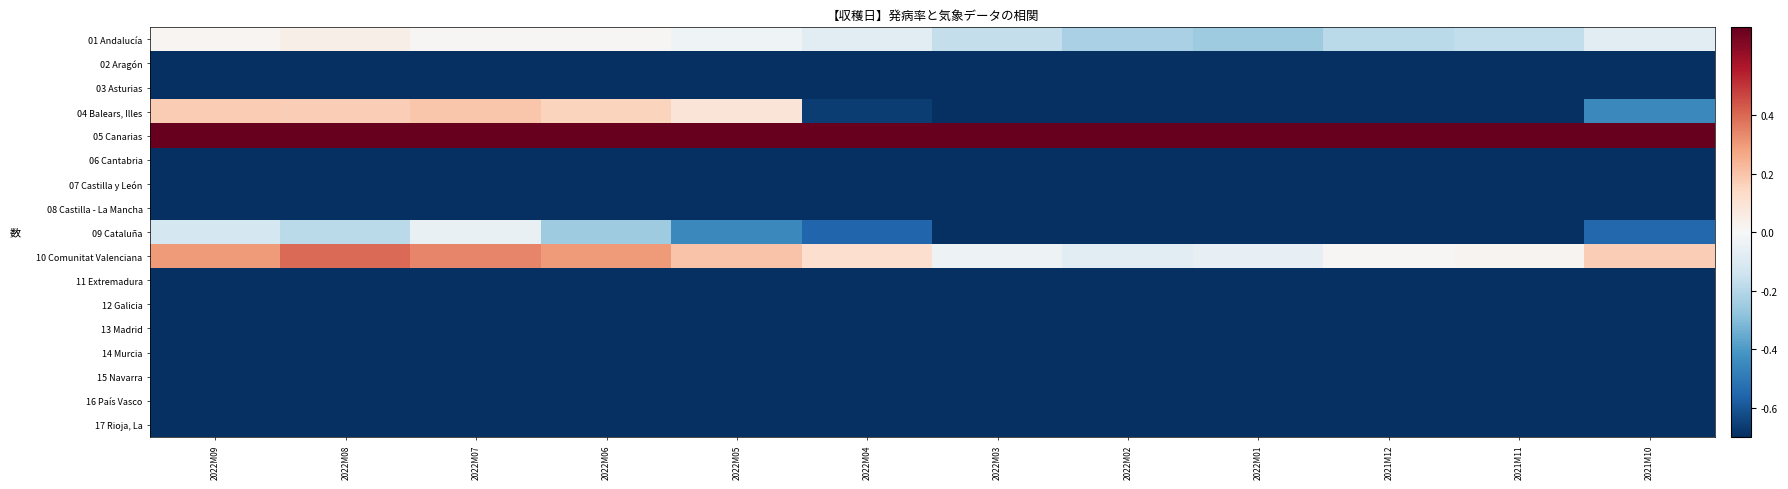

At which category is the sum across all series the highest?

2022M07